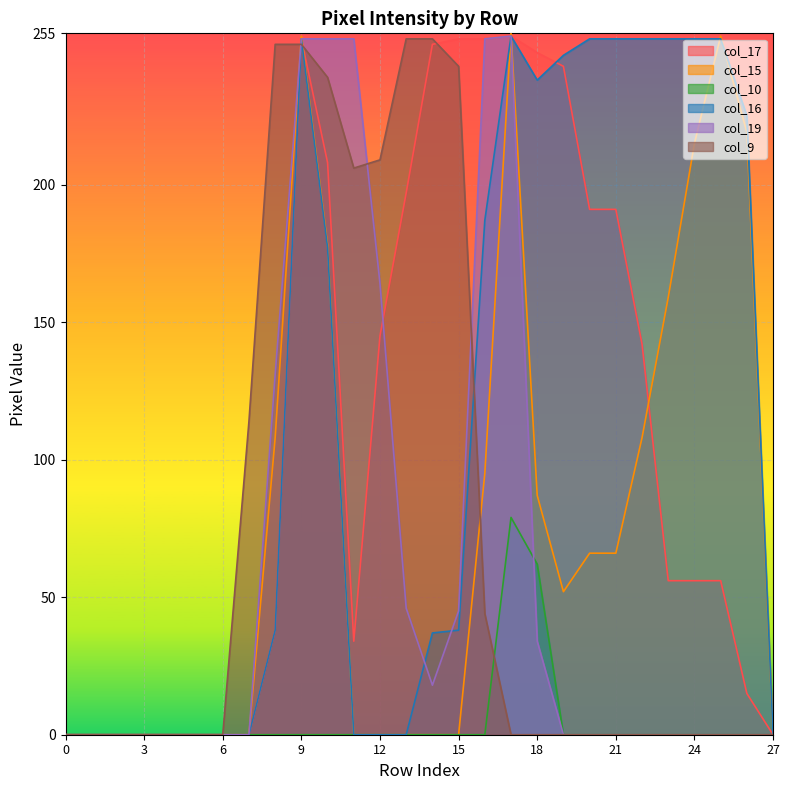

List the labels in order of col_10 value, smallest first.

0, 1, 2, 3, 4, 5, 6, 7, 8, 9, 10, 11, 12, 13, 14, 15, 16, 19, 20, 21, 22, 23, 24, 25, 26, 27, 18, 17